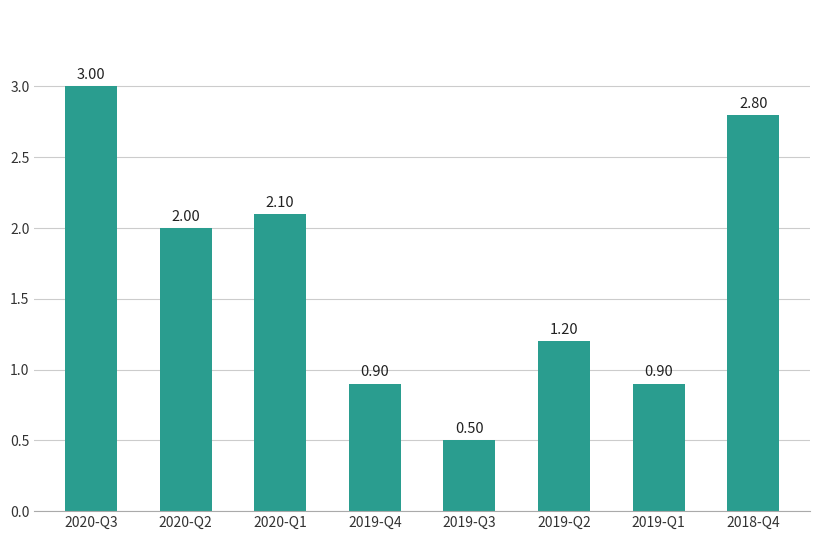

Reading right to left, extract all data points from this chart.

2.8	0.9	1.2	0.5	0.9	2.1	2.0	3.0